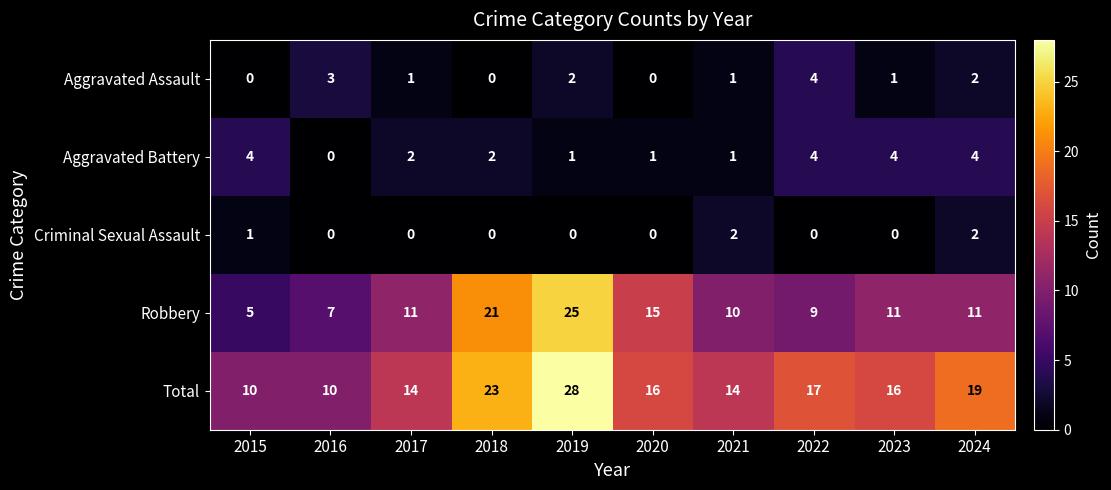

What is the difference between the maximum and minimum values in the Total series?

18